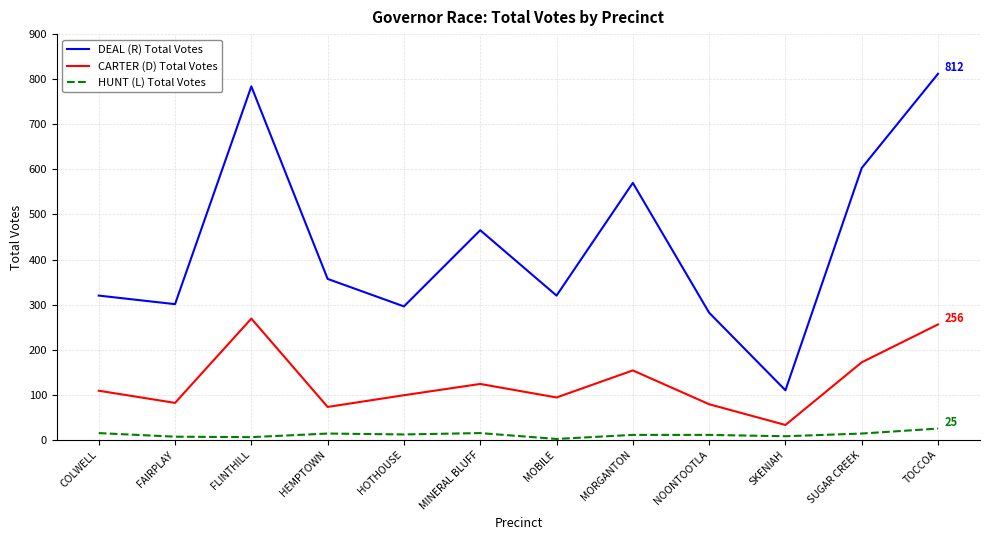

How many lines are shown in the chart?

3